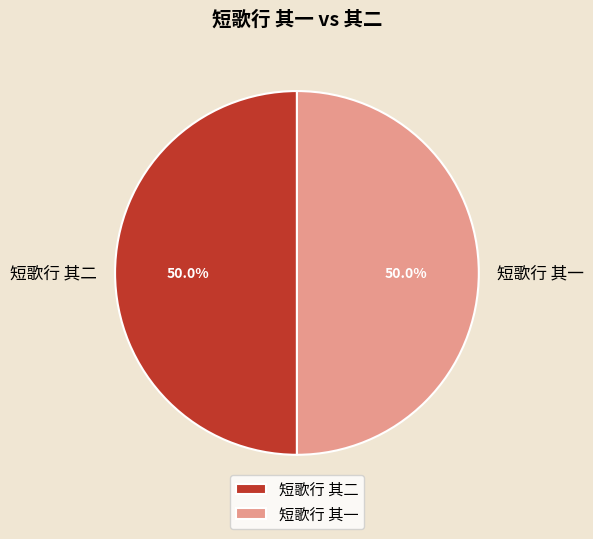

How much of the chart is everything except 短歌行 其二?

50.0%